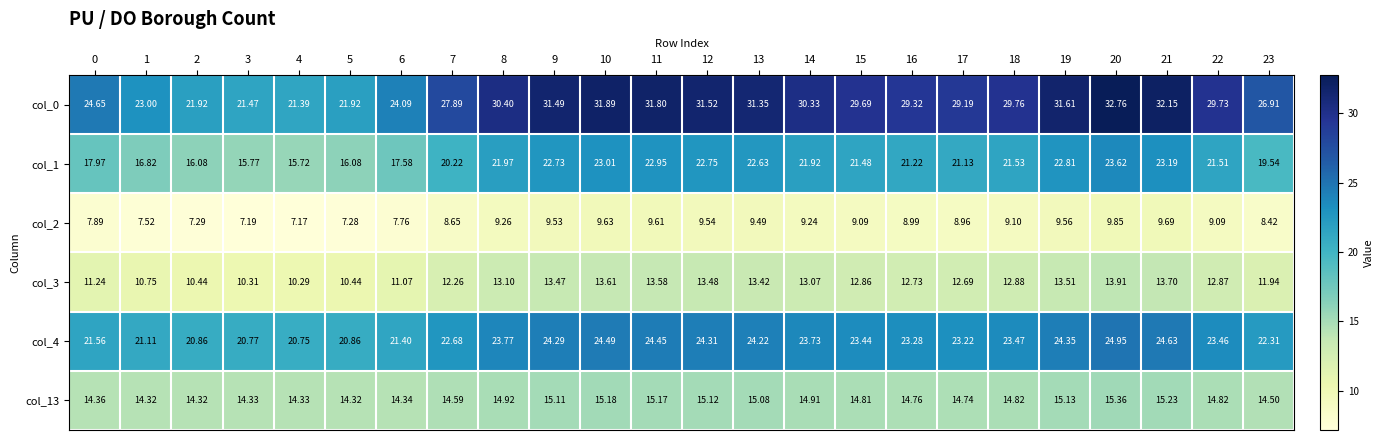

Is the value of col_0 at 4 greater than the value of col_4 at 19?

No